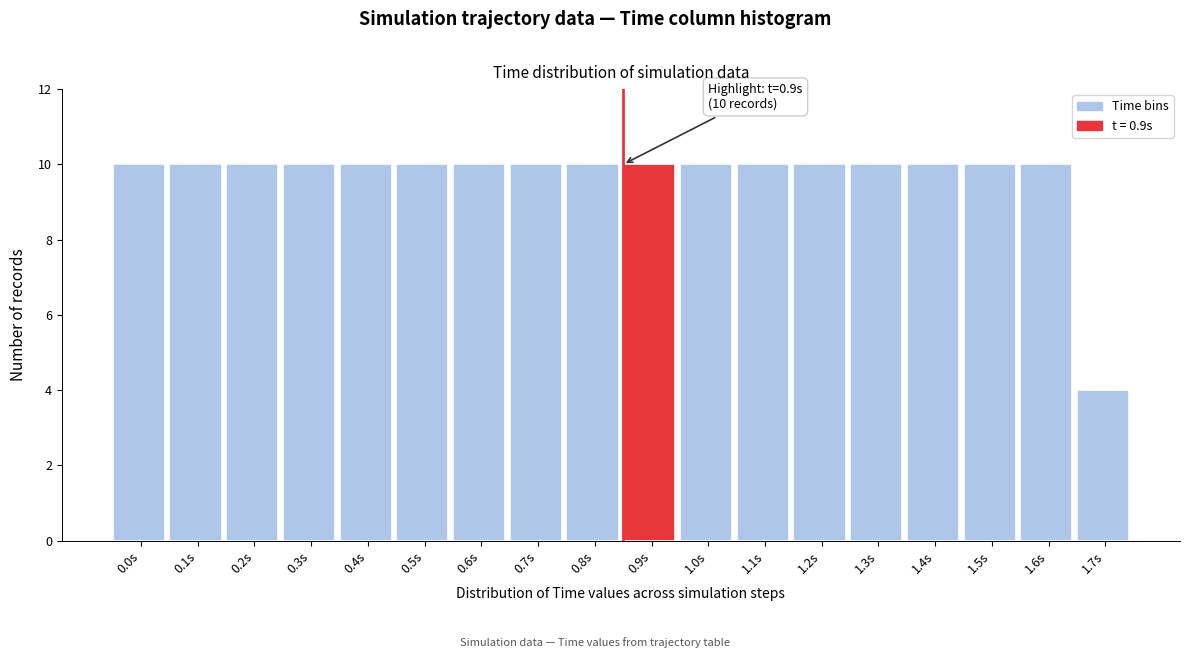

Reading left to right, extract all data points from this chart.

0.0s=10	0.1s=10	0.2s=10	0.3s=10	0.4s=10	0.5s=10	0.6s=10	0.7s=10	0.8s=10	0.9s=10	1.0s=10	1.1s=10	1.2s=10	1.3s=10	1.4s=10	1.5s=10	1.6s=10	1.7s=4